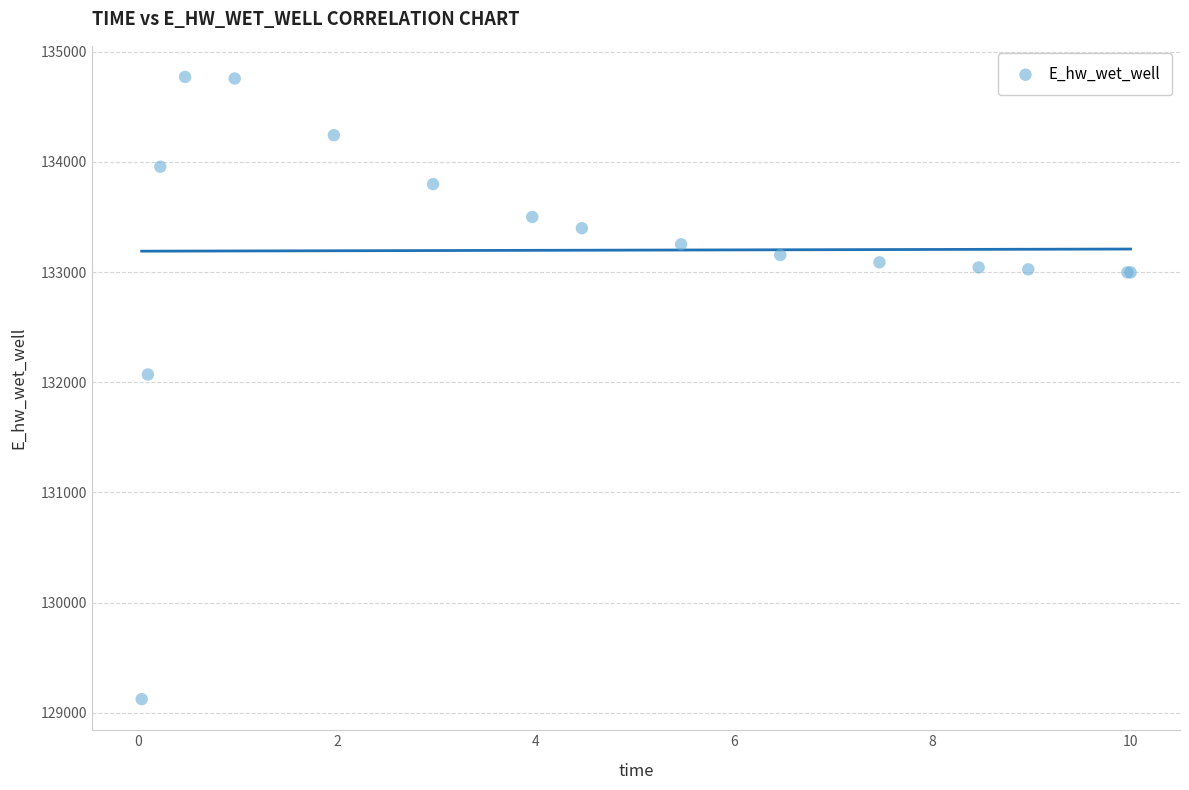

What Y value in the scatter plot is closest to 131947?

132070.8